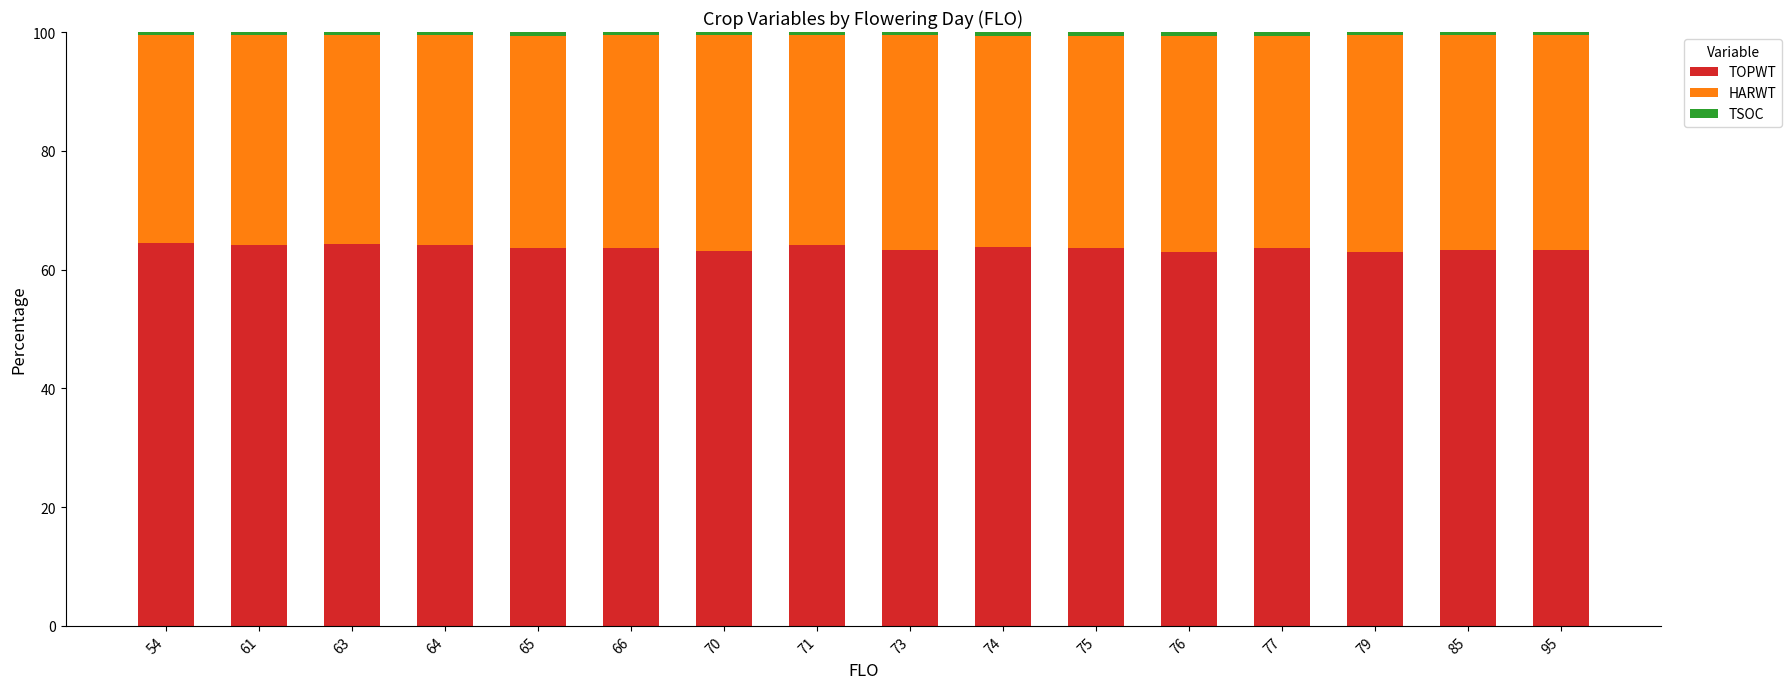

The value of TOPWT at 77 is 37.1. True or false?

False